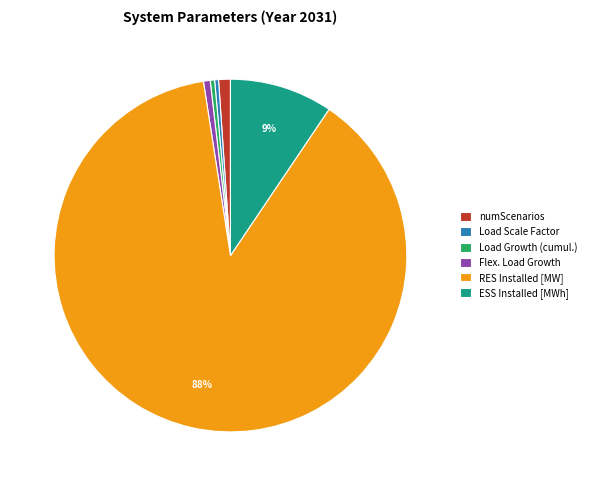

How many slices are in this pie chart?

6